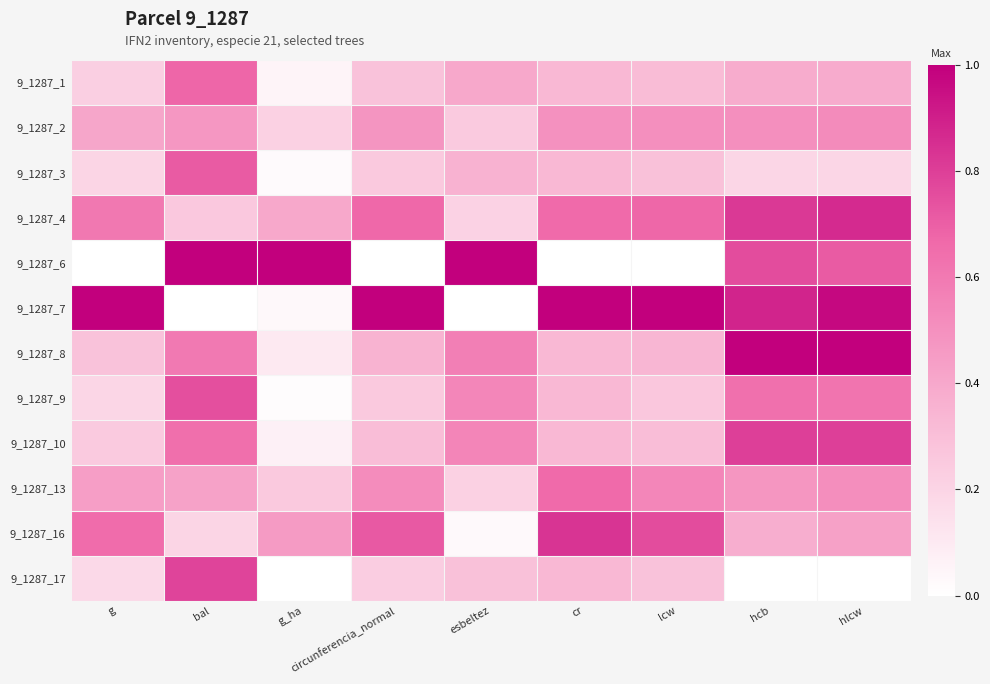

Reading left to right, what are all the values shown in this chart?

9_1287_1: g=0.2	bal=0.7	g_ha=0.0	circunferencia_normal=0.3	esbeltez=0.4	cr=0.3	lcw=0.3	hcb=0.4	hlcw=0.4
9_1287_2: g=0.4	bal=0.5	g_ha=0.2	circunferencia_normal=0.5	esbeltez=0.2	cr=0.5	lcw=0.5	hcb=0.5	hlcw=0.5
9_1287_3: g=0.2	bal=0.7	g_ha=0.0	circunferencia_normal=0.3	esbeltez=0.4	cr=0.3	lcw=0.3	hcb=0.2	hlcw=0.2
9_1287_4: g=0.6	bal=0.3	g_ha=0.4	circunferencia_normal=0.7	esbeltez=0.2	cr=0.7	lcw=0.7	hcb=0.8	hlcw=0.9
9_1287_6: g=0.0	bal=1.0	g_ha=1.0	circunferencia_normal=0.0	esbeltez=1.0	cr=0.0	lcw=0.0	hcb=0.8	hlcw=0.7
9_1287_7: g=1.0	bal=0.0	g_ha=0.0	circunferencia_normal=1.0	esbeltez=0.0	cr=1.0	lcw=1.0	hcb=0.9	hlcw=1.0
9_1287_8: g=0.3	bal=0.6	g_ha=0.1	circunferencia_normal=0.4	esbeltez=0.6	cr=0.3	lcw=0.3	hcb=1.0	hlcw=1.0
9_1287_9: g=0.2	bal=0.7	g_ha=0.0	circunferencia_normal=0.3	esbeltez=0.5	cr=0.3	lcw=0.3	hcb=0.6	hlcw=0.6
9_1287_10: g=0.2	bal=0.6	g_ha=0.1	circunferencia_normal=0.3	esbeltez=0.5	cr=0.3	lcw=0.3	hcb=0.8	hlcw=0.8
9_1287_13: g=0.4	bal=0.4	g_ha=0.3	circunferencia_normal=0.5	esbeltez=0.2	cr=0.7	lcw=0.5	hcb=0.5	hlcw=0.5
9_1287_16: g=0.7	bal=0.2	g_ha=0.5	circunferencia_normal=0.7	esbeltez=0.0	cr=0.8	lcw=0.8	hcb=0.4	hlcw=0.4
9_1287_17: g=0.2	bal=0.8	g_ha=0.0	circunferencia_normal=0.2	esbeltez=0.3	cr=0.3	lcw=0.3	hcb=0.0	hlcw=0.0